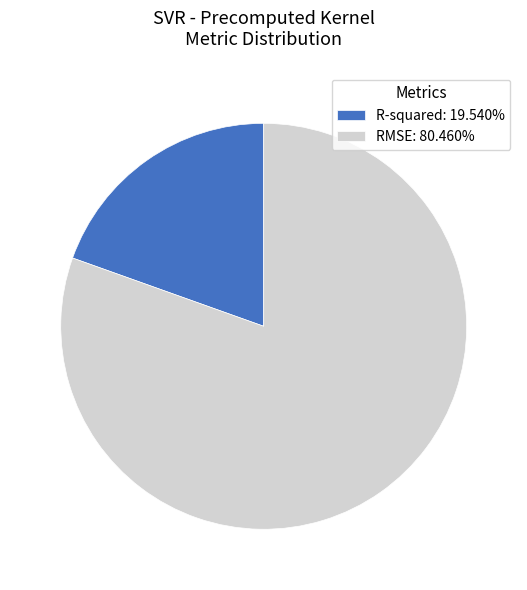

What is the largest slice in the pie chart?

RMSE